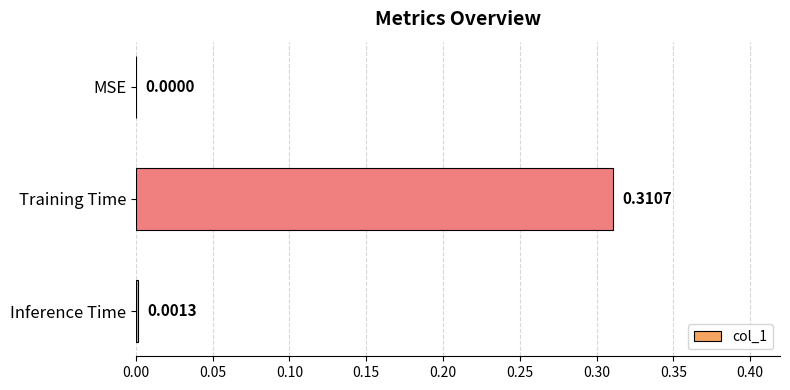

Which has a higher value, Inference Time or Training Time?

Training Time